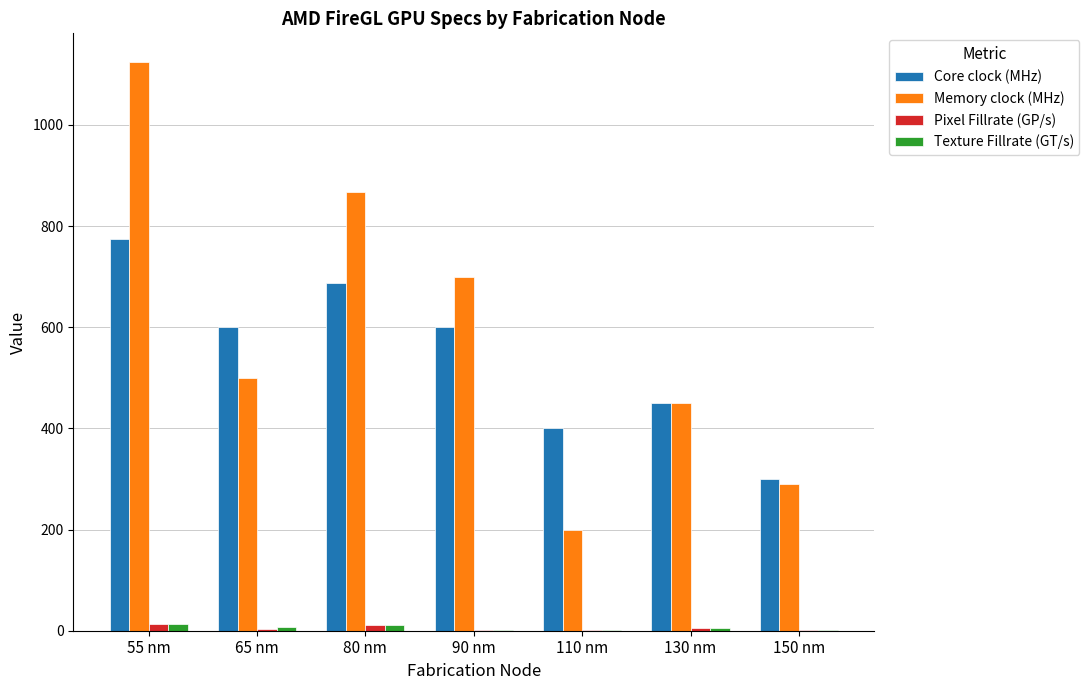

What is the sum of all Memory clock (MHz) values?

4133.0